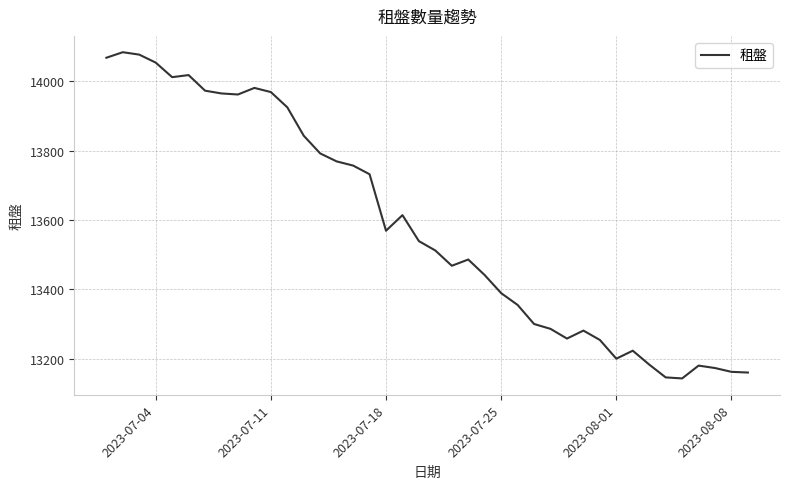

What is the smallest value displayed?

13143